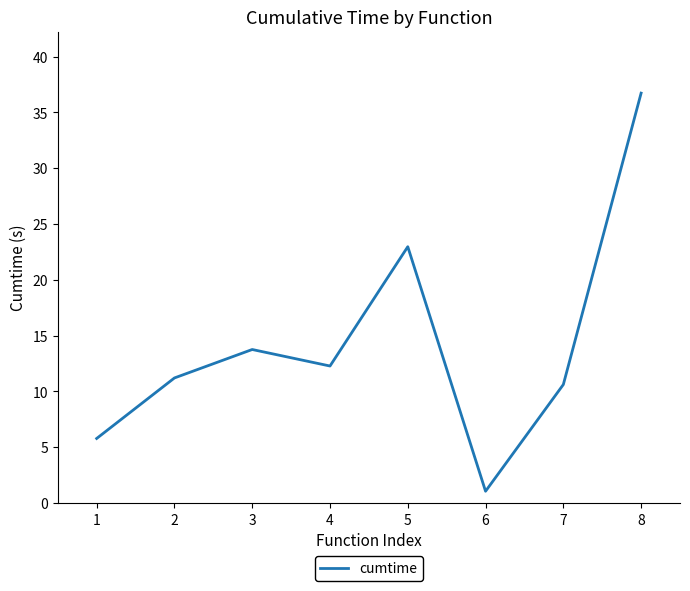

How many lines are shown in the chart?

1